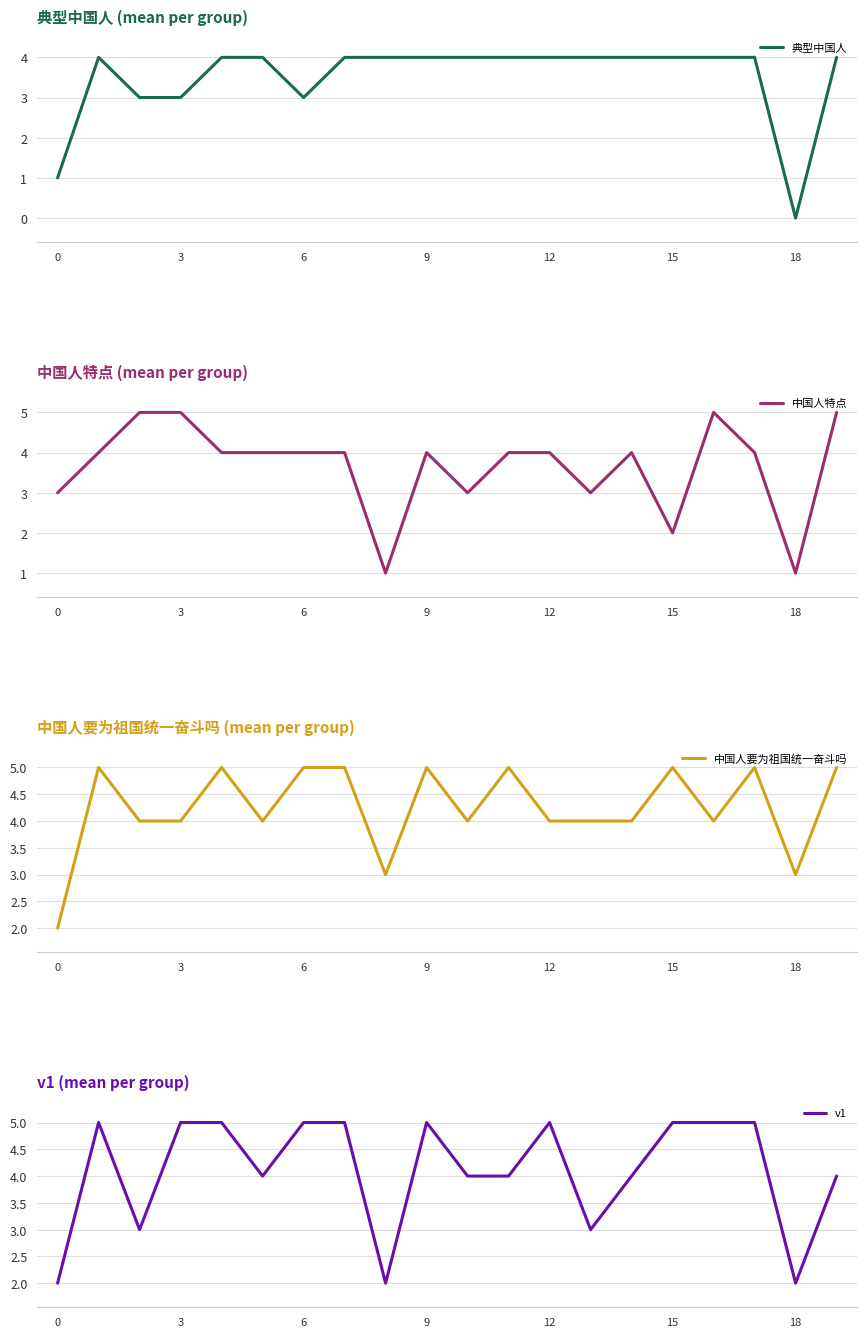

Which series has the largest total across all categories?

中国人要为祖国统一奋斗吗